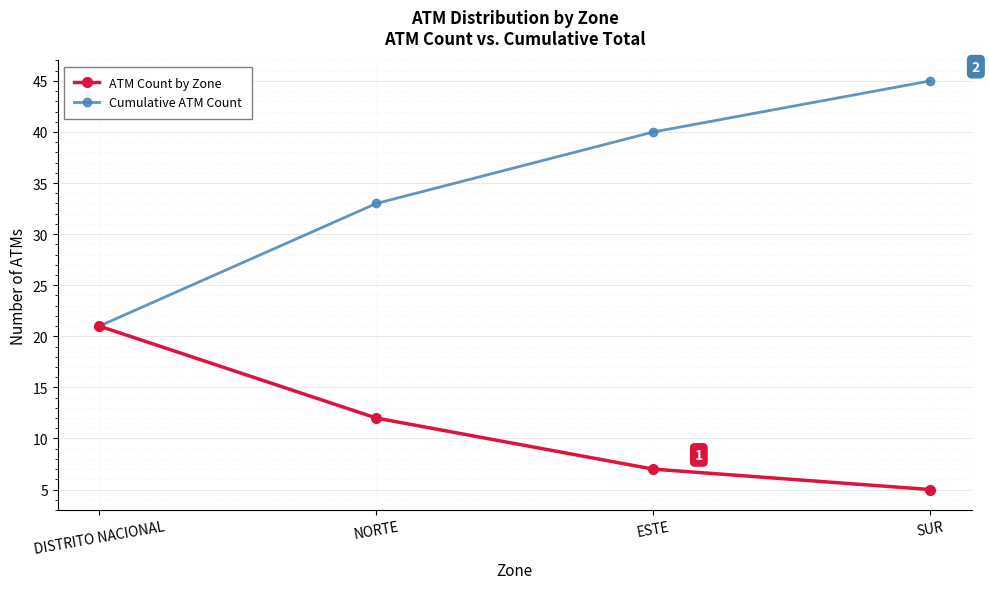

What is the greatest value displayed?

45